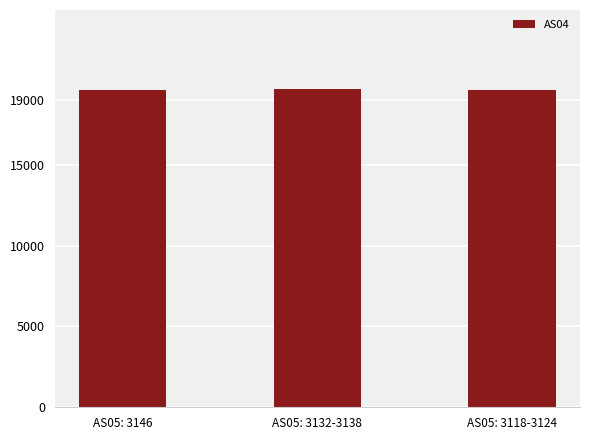

What is the difference between the values at AS05: 3132-3138 and AS05: 3146?

30